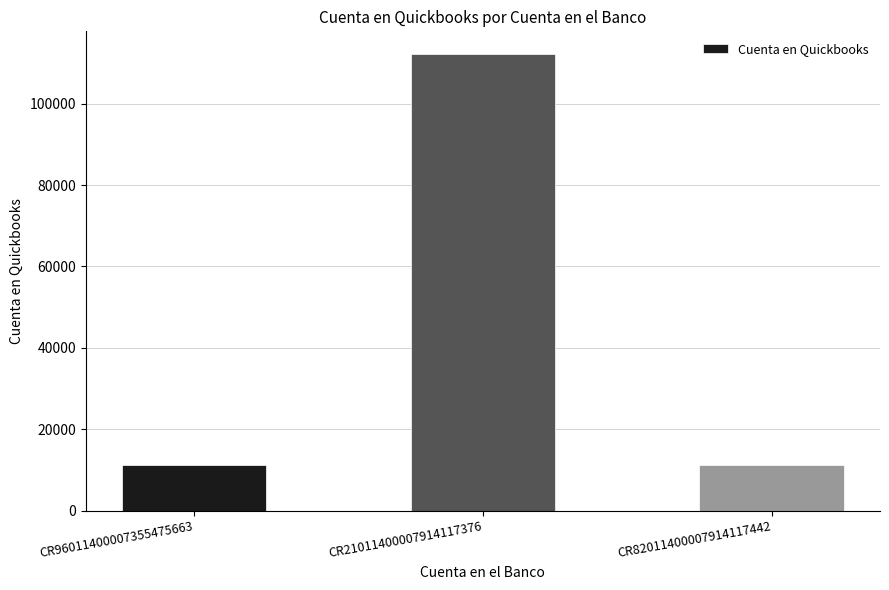

What position from the right is CR21011400007914117376?

2